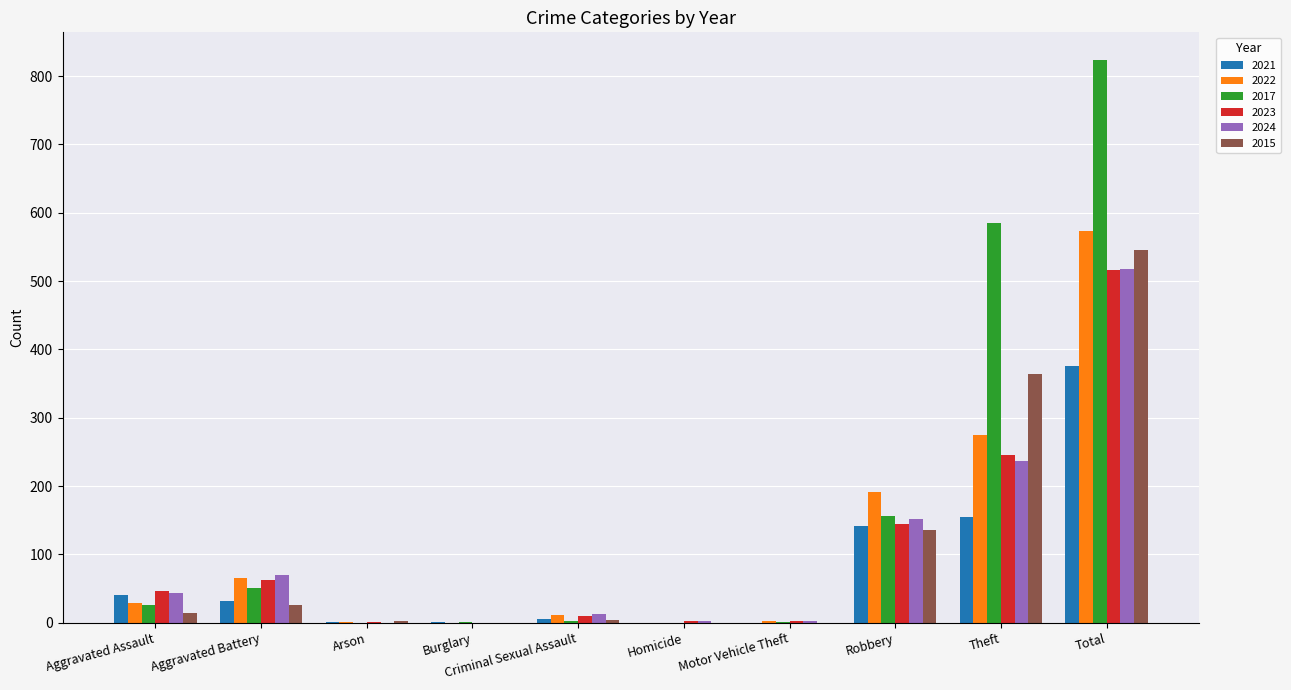

What is the greatest value displayed?

823